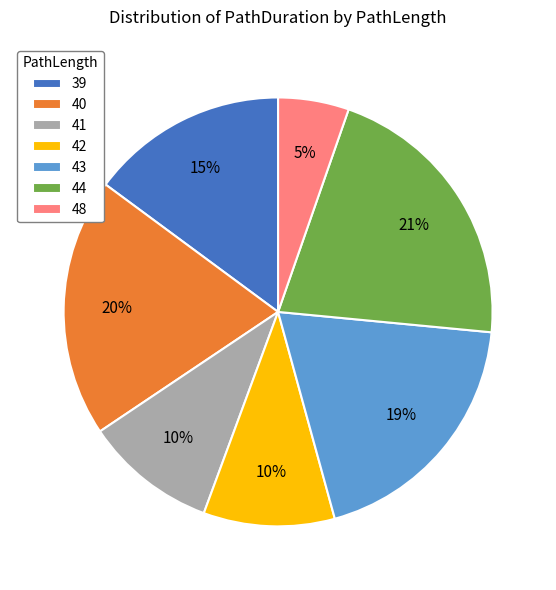

To the nearest percent, what is the average slice percentage?

14%